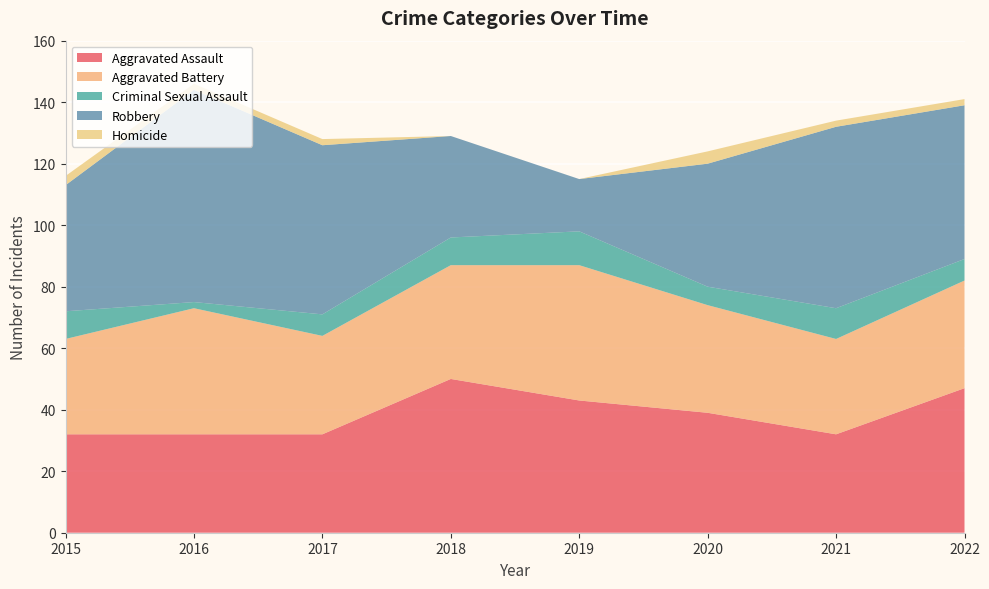

Reading left to right, what are all the values shown in this chart?

Aggravated Assault: 2015=32	2016=32	2017=32	2018=50	2019=43	2020=39	2021=32	2022=47
Aggravated Battery: 2015=31	2016=41	2017=32	2018=37	2019=44	2020=35	2021=31	2022=35
Criminal Sexual Assault: 2015=9	2016=2	2017=7	2018=9	2019=11	2020=6	2021=10	2022=7
Robbery: 2015=41	2016=69	2017=55	2018=33	2019=17	2020=40	2021=59	2022=50
Homicide: 2015=3	2016=2	2017=2	2018=0	2019=0	2020=4	2021=2	2022=2